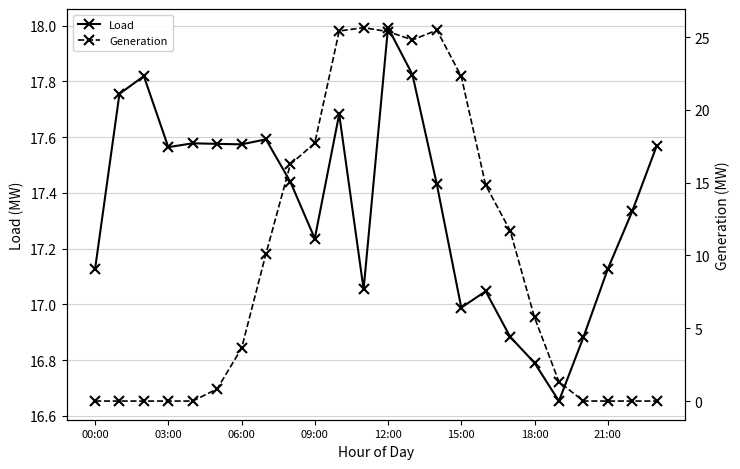

What is the difference between the maximum and minimum values in the Generation series?

25.6